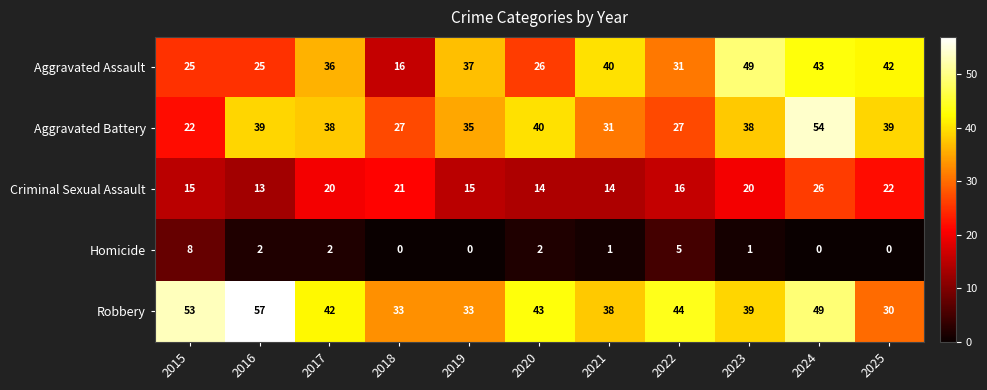

List the series in order of their peak value, lowest first.

Homicide, Criminal Sexual Assault, Aggravated Assault, Aggravated Battery, Robbery